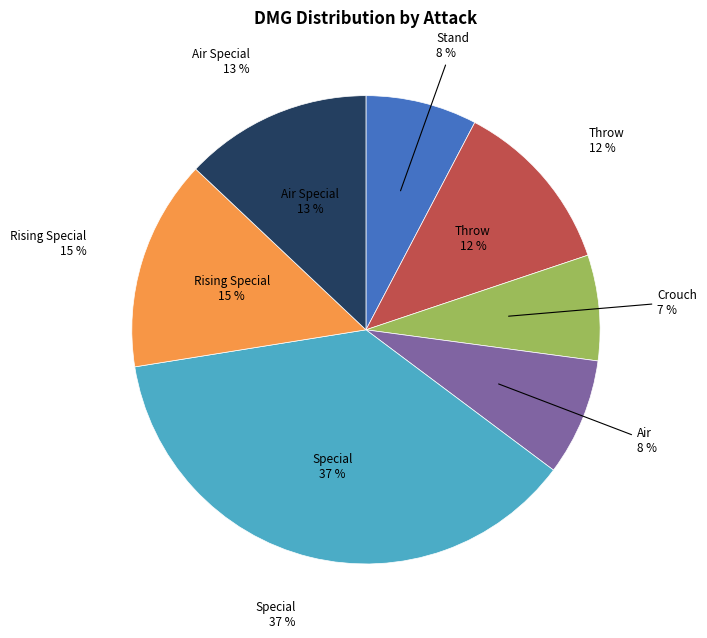

Is Steigendes Stieleis B the majority of the pie?

No